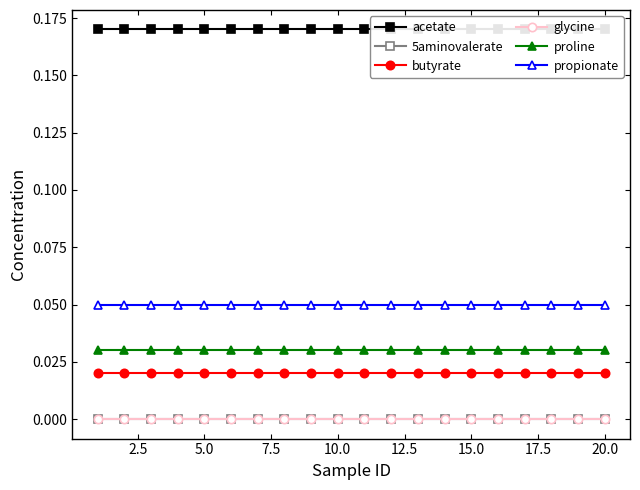

At how many categories does at least one series exceed 0?

20